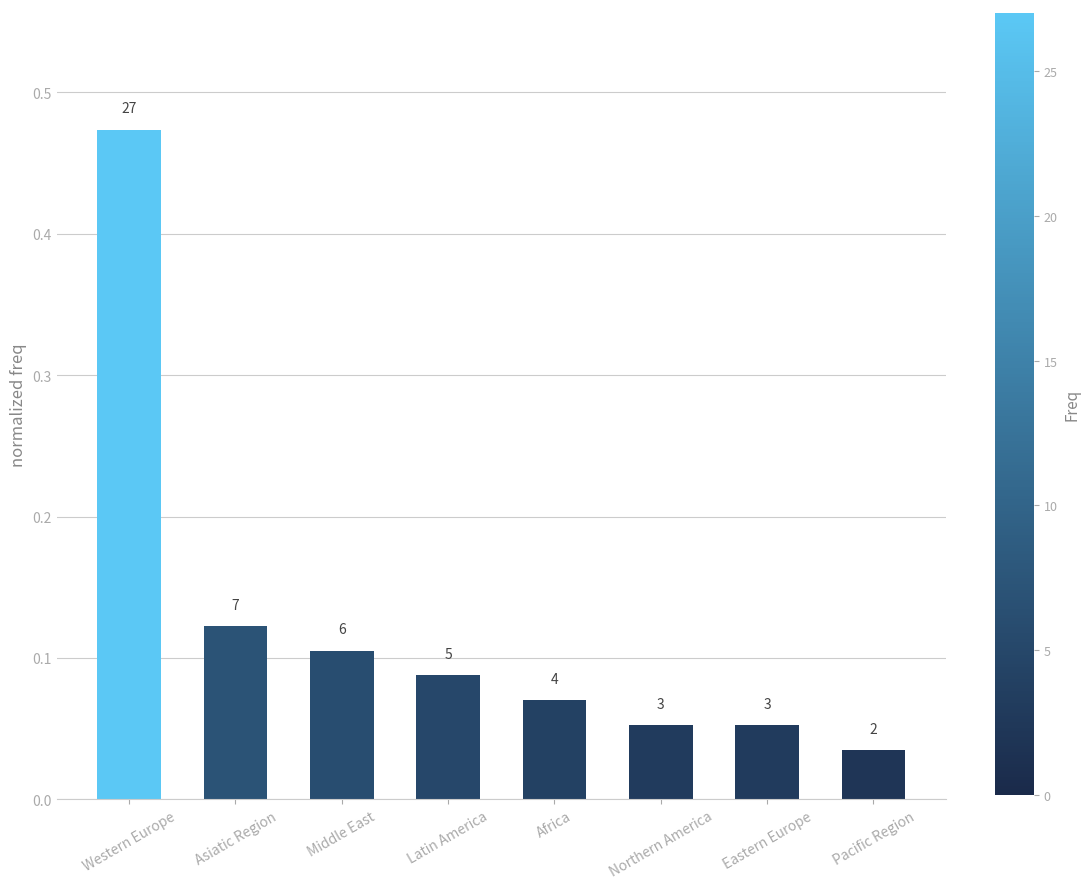

What position from the left is Africa?

5